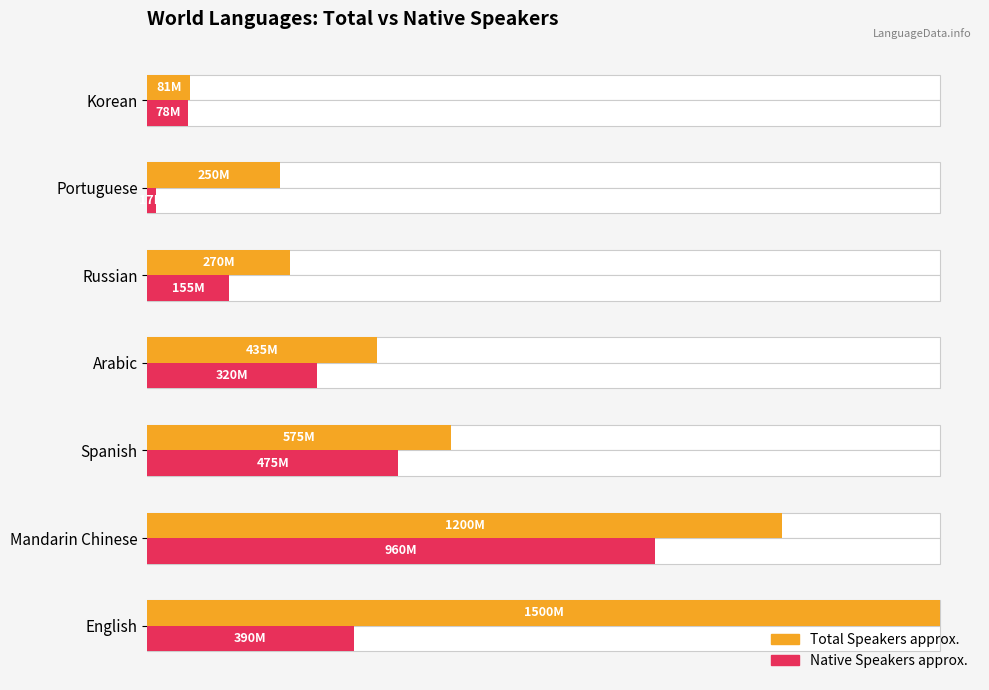

Which series has the largest range (max minus min)?

Total Speakers approx.